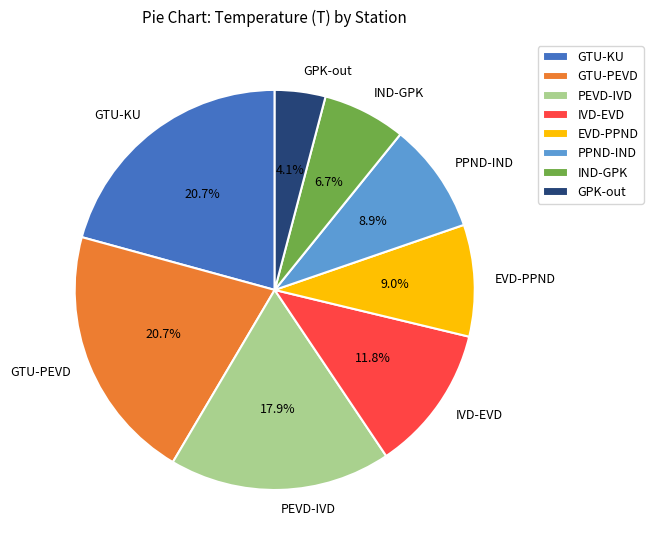

Between PEVD-IVD and GTU-PEVD, which is larger?

GTU-PEVD